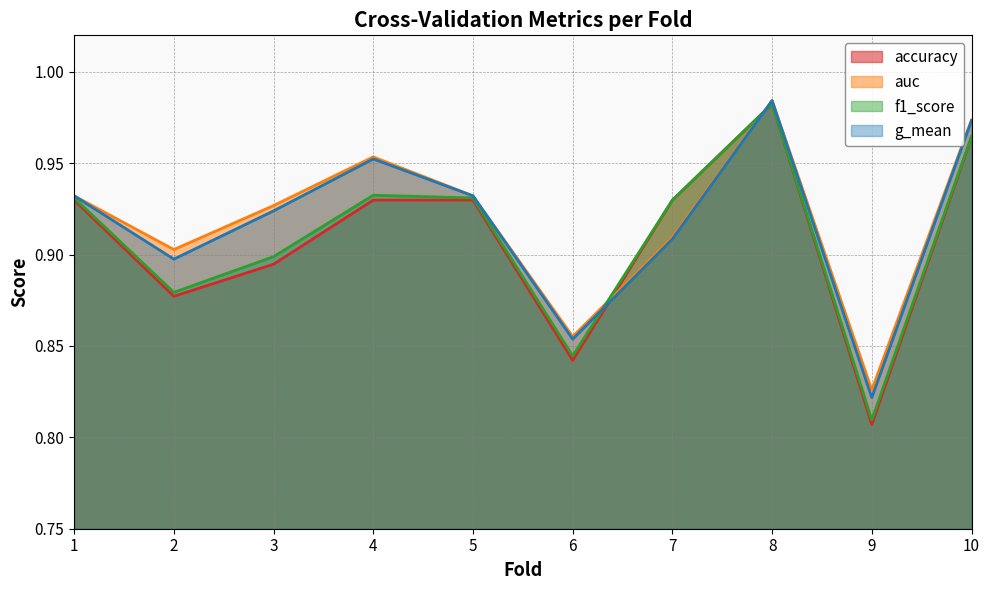

The auc series shows 0.5 at 7. True or false?

False